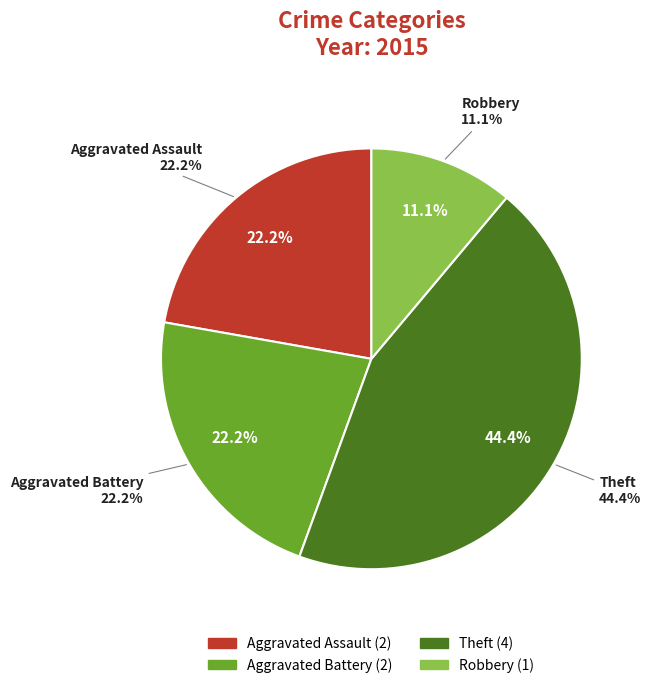

To the nearest percent, what portion does Aggravated Battery represent?

22%